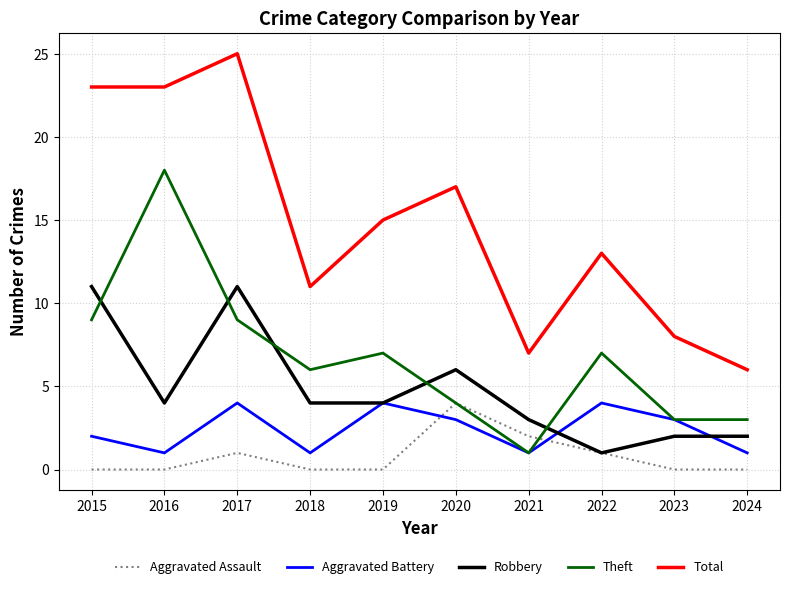

Reading left to right, list all the values displayed in this chart.

Aggravated Assault: 0	0	1	0	0	4	2	1	0	0
Aggravated Battery: 2	1	4	1	4	3	1	4	3	1
Robbery: 11	4	11	4	4	6	3	1	2	2
Theft: 9	18	9	6	7	4	1	7	3	3
Total: 23	23	25	11	15	17	7	13	8	6